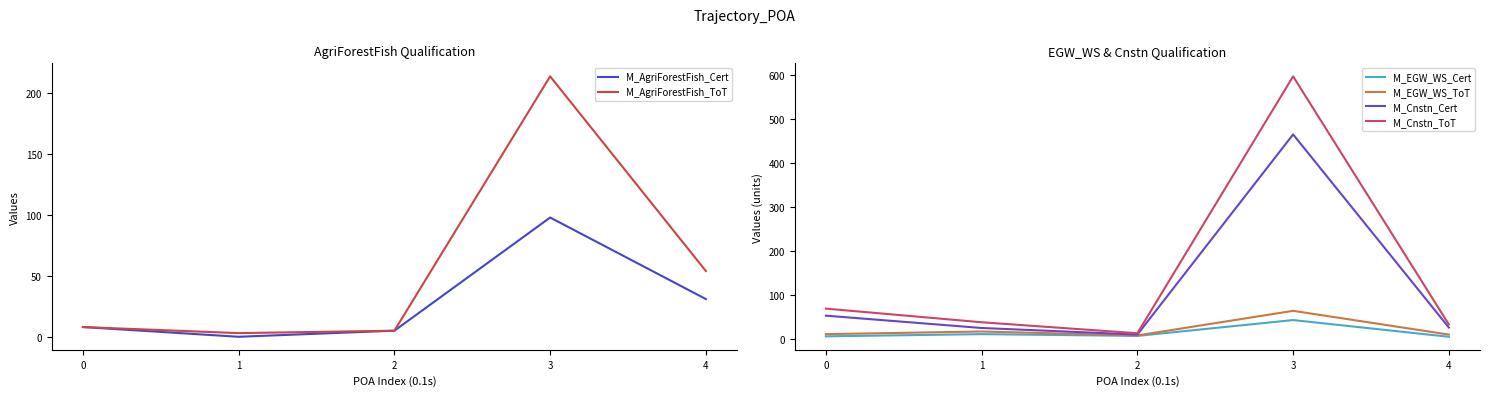

How many interior local valleys does the M_AgriForestFish_Cert series have?

1